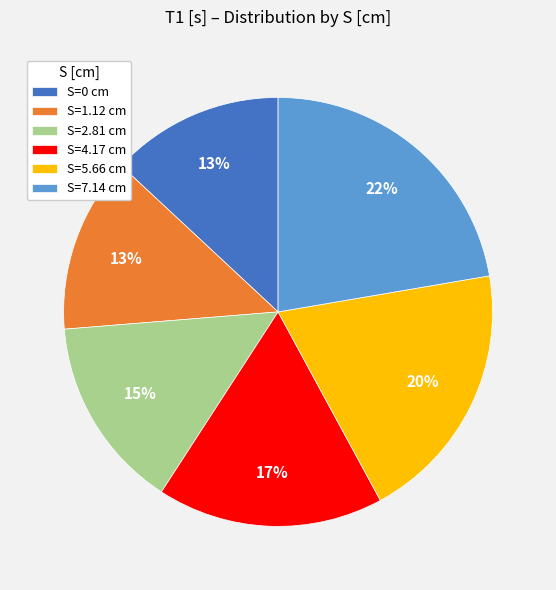

The S=0 cm slice represents 13% of the pie. True or false?

True